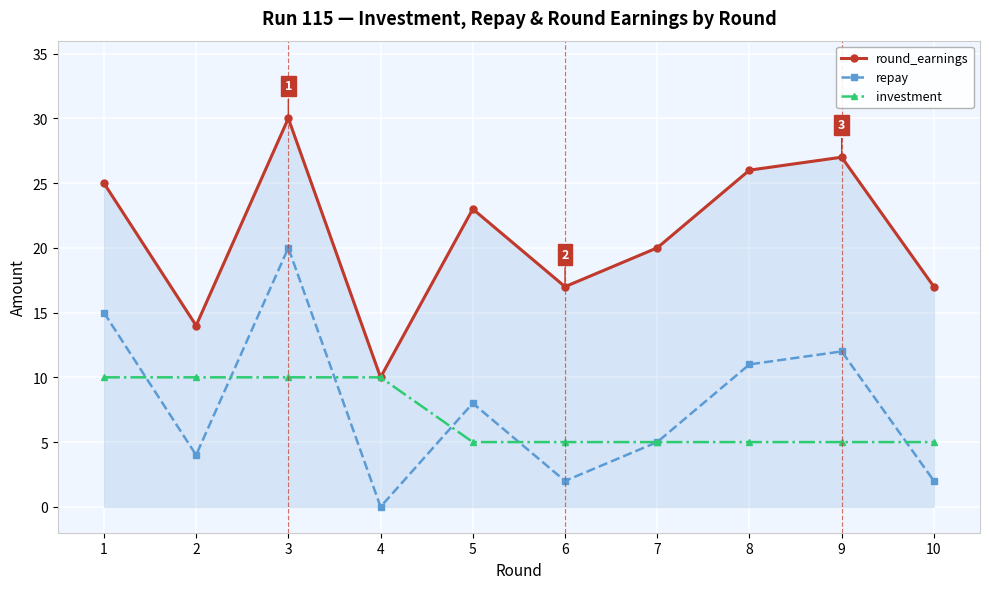

Reading left to right, extract all data points from this chart.

round_earnings: 1=25	2=14	3=30	4=10	5=23	6=17	7=20	8=26	9=27	10=17
repay: 1=15	2=4	3=20	4=0	5=8	6=2	7=5	8=11	9=12	10=2
investment: 1=10	2=10	3=10	4=10	5=5	6=5	7=5	8=5	9=5	10=5